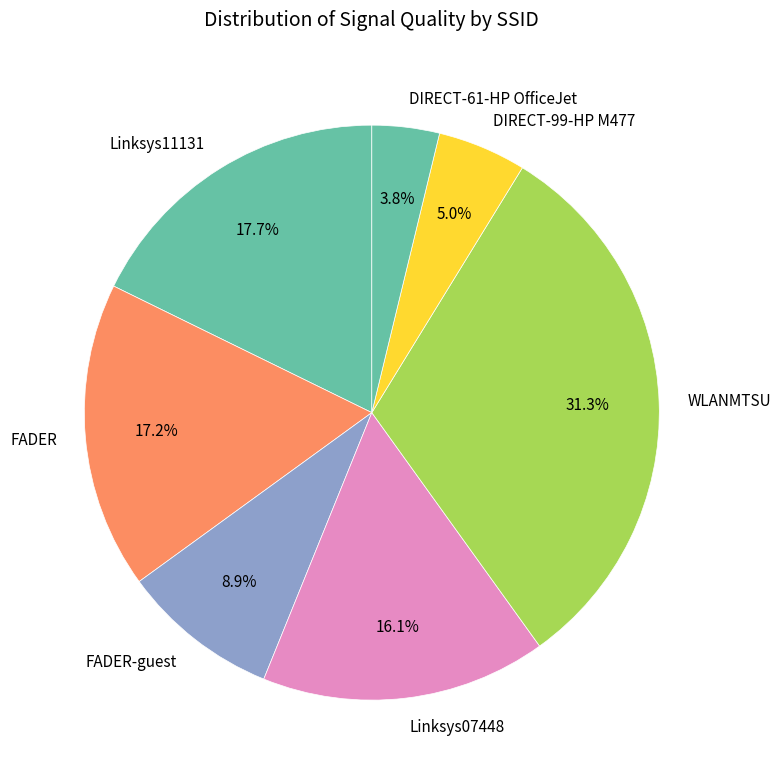

Is it true that DIRECT-99-HP M477 is 5% of the pie?

True